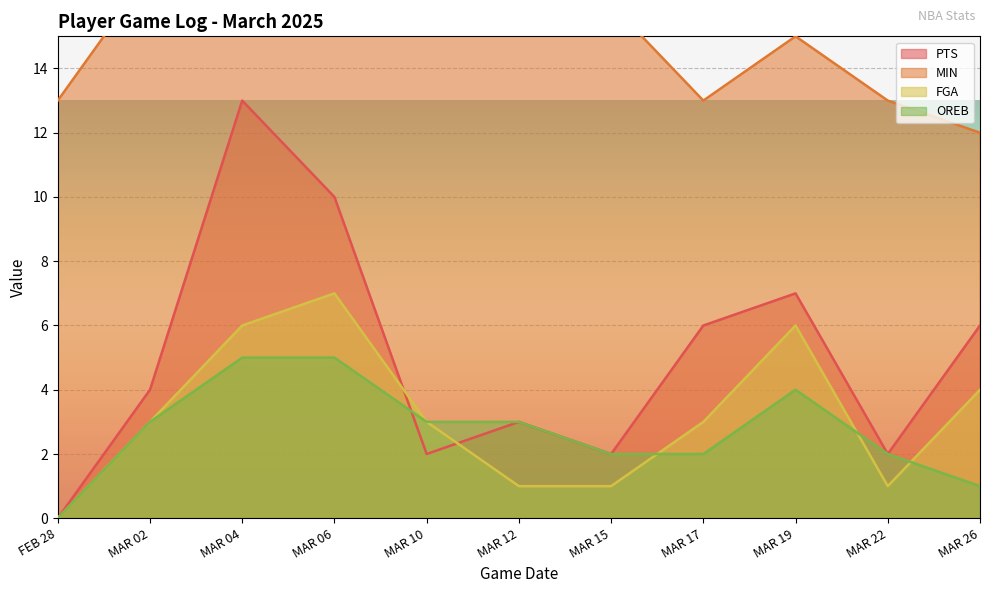

How many lines are shown in the chart?

4